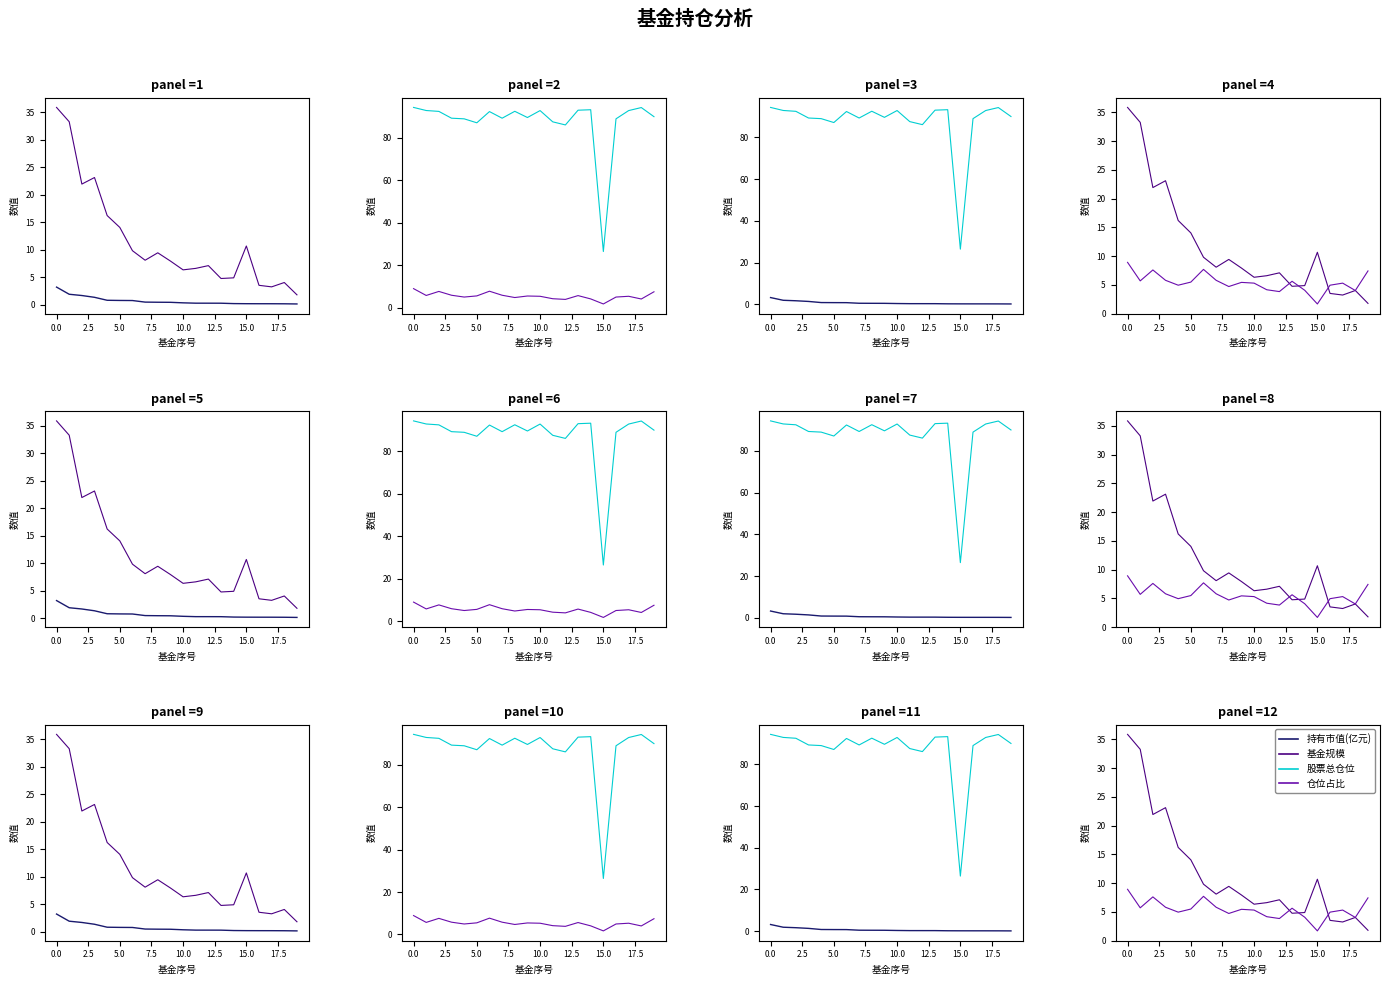

How many interior local peaks does the 股票总仓位 series have?

5